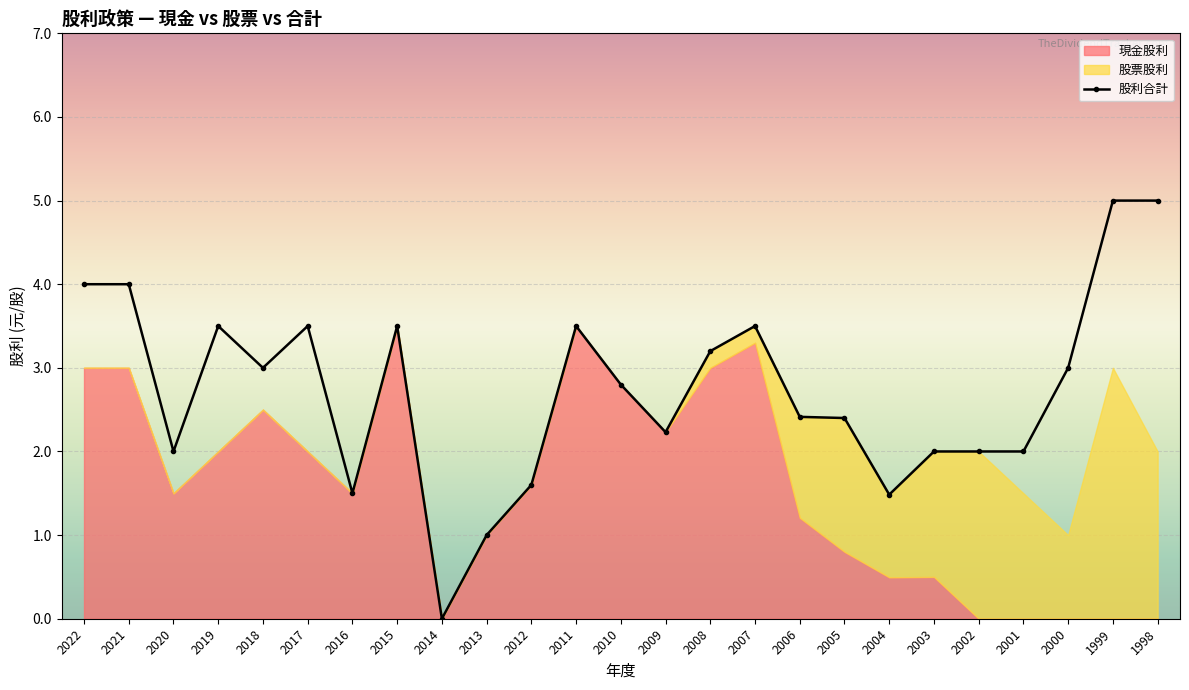

The 股利合計 series shows 0.6 at 2001. True or false?

False